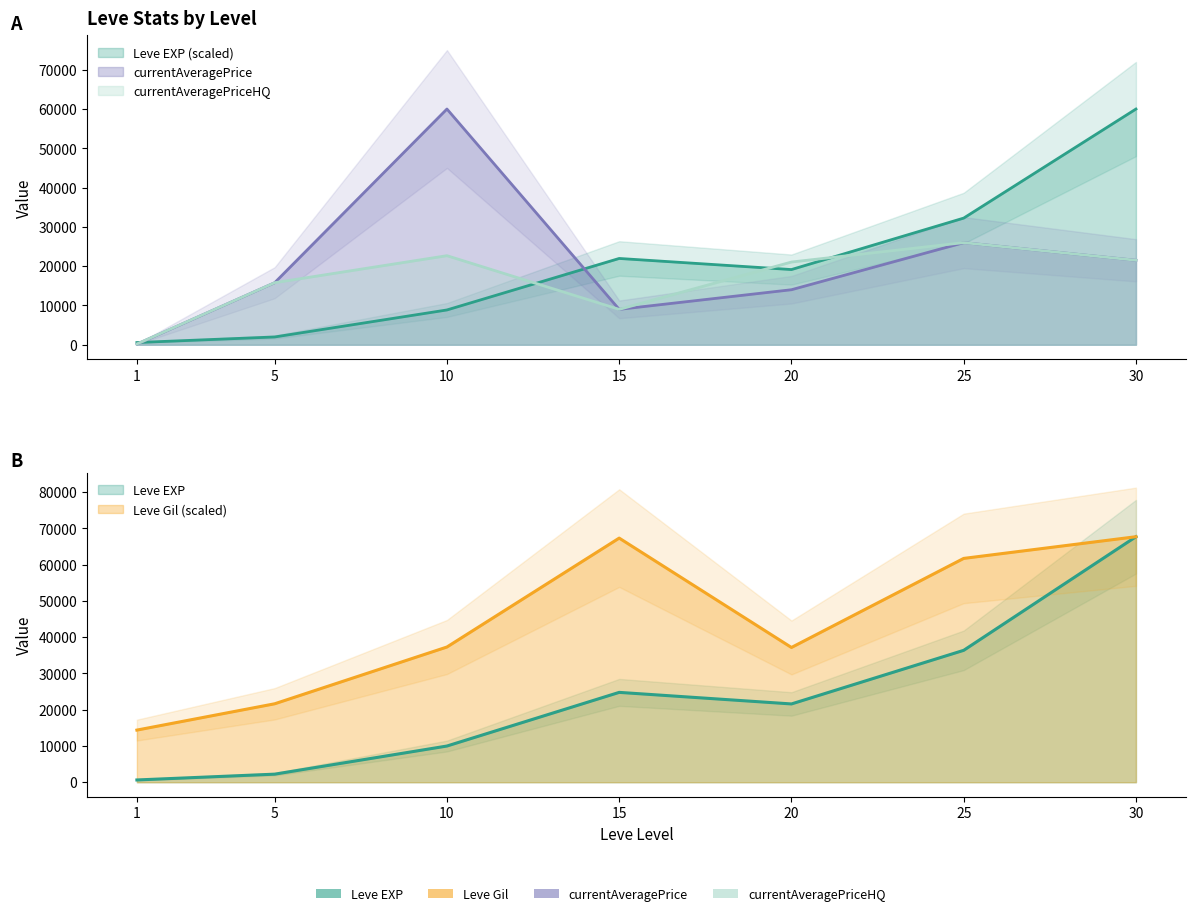

How many values in the Leve Gil series are below 37302?

3